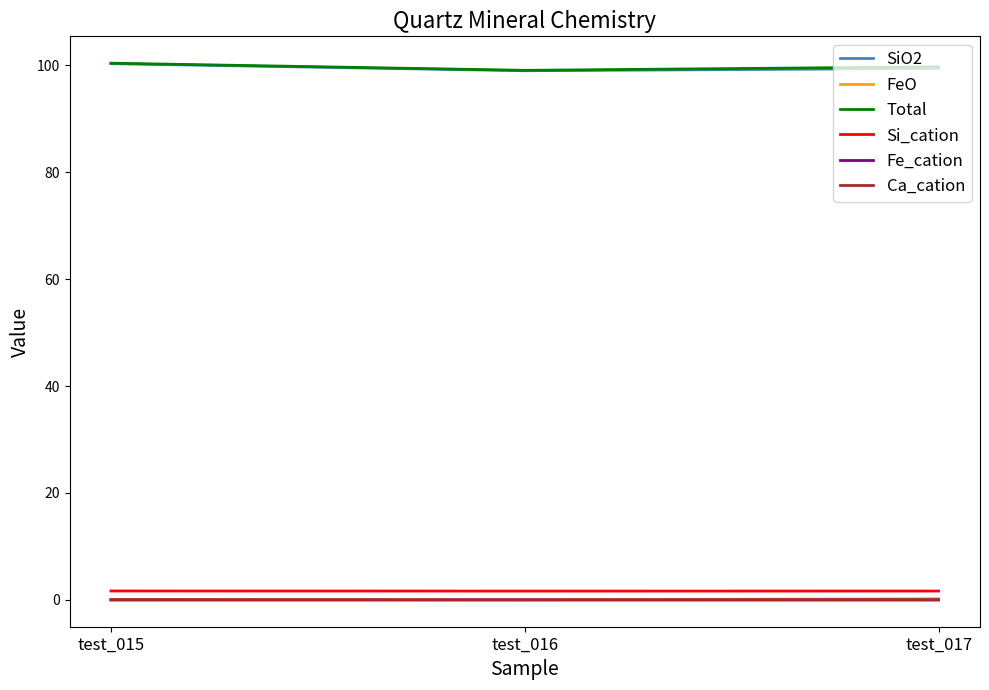

What is the lowest value of the Total series?

99.0